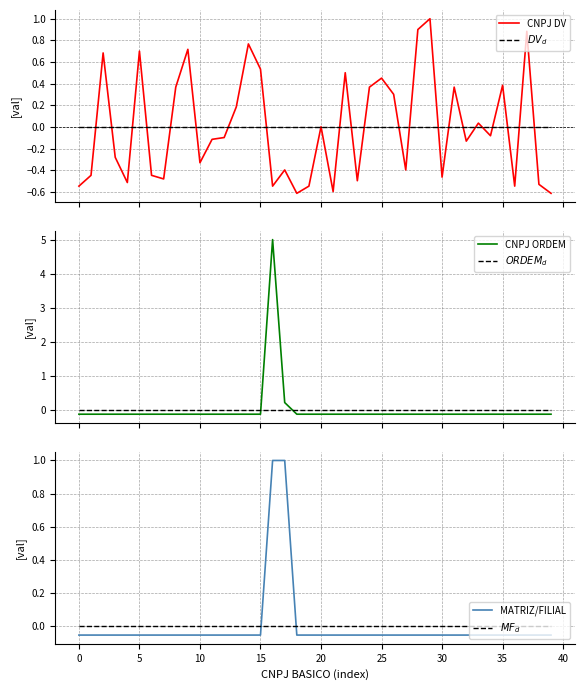

How many lines are shown in the chart?

6